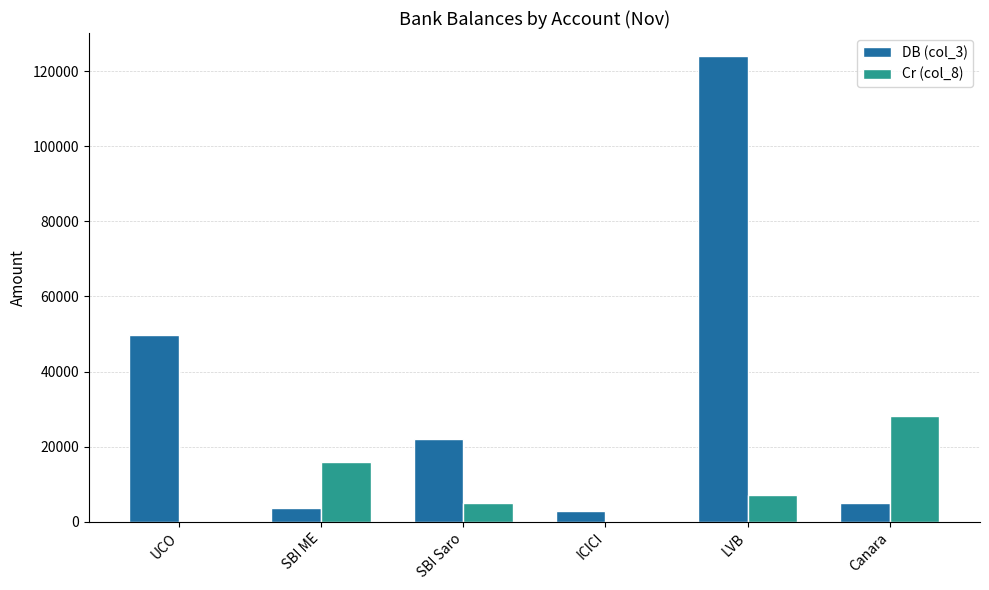

True or false: Cr (col_8) has a value of 0.0 at UCO.

True